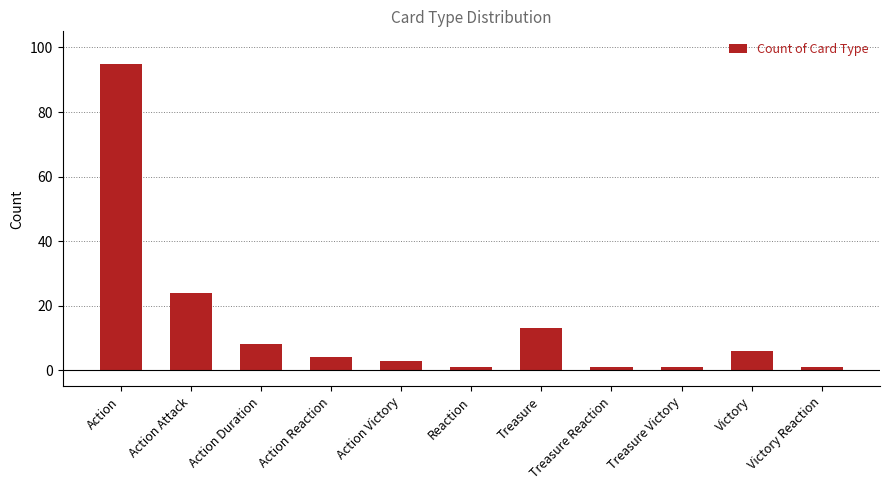

Reading left to right, what are all the values shown in this chart?

95	24	8	4	3	1	13	1	1	6	1